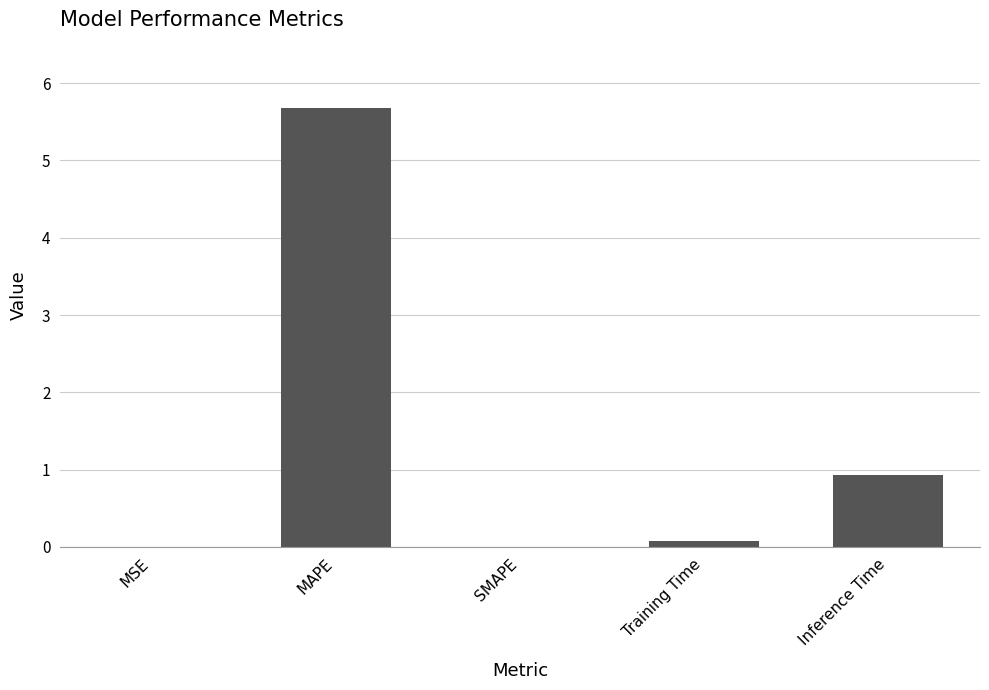

True or false: the data shows 0.1 at Training Time.

True